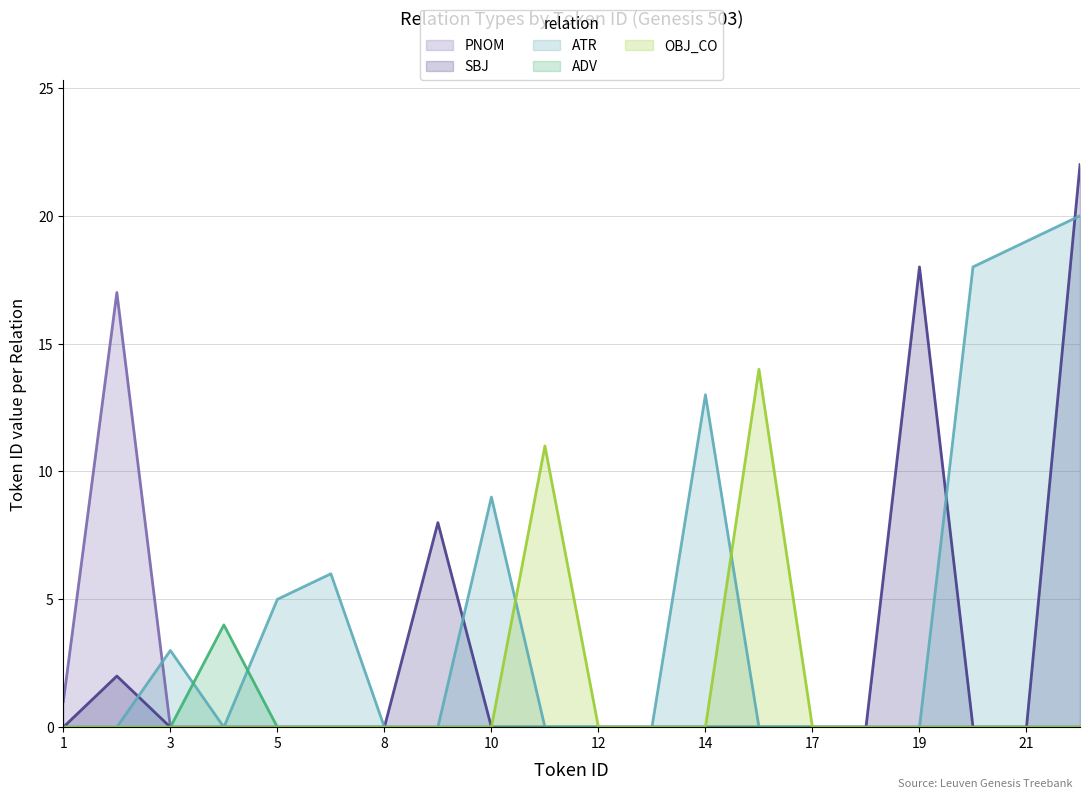

In ATR, how many points are lower than both neighbors (excluding endpoints)?

1